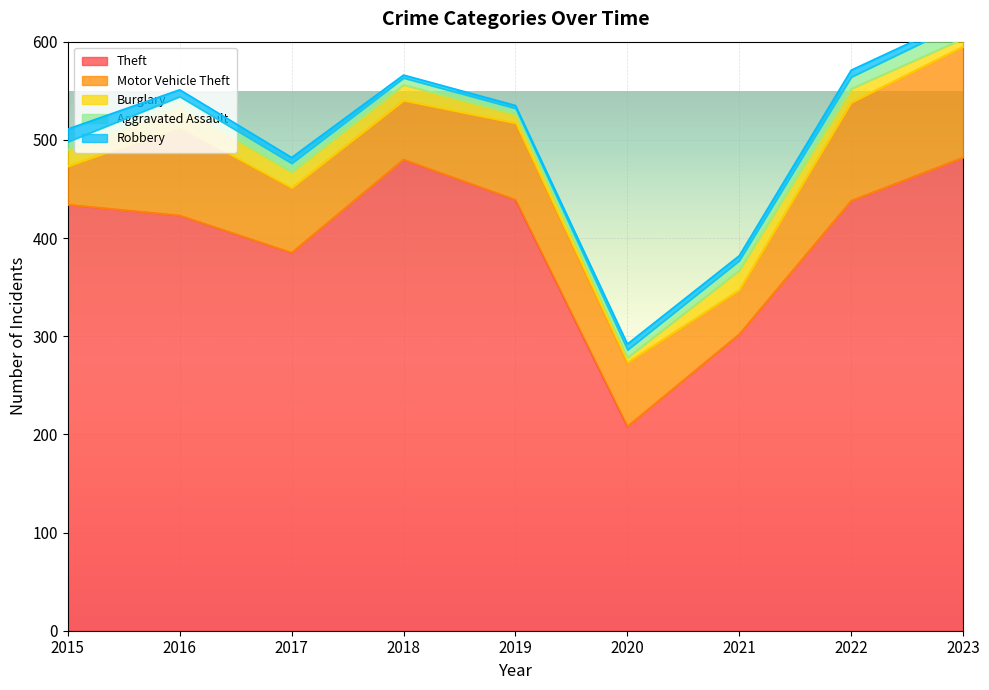

The Motor Vehicle Theft series shows 113 at 2023. True or false?

True